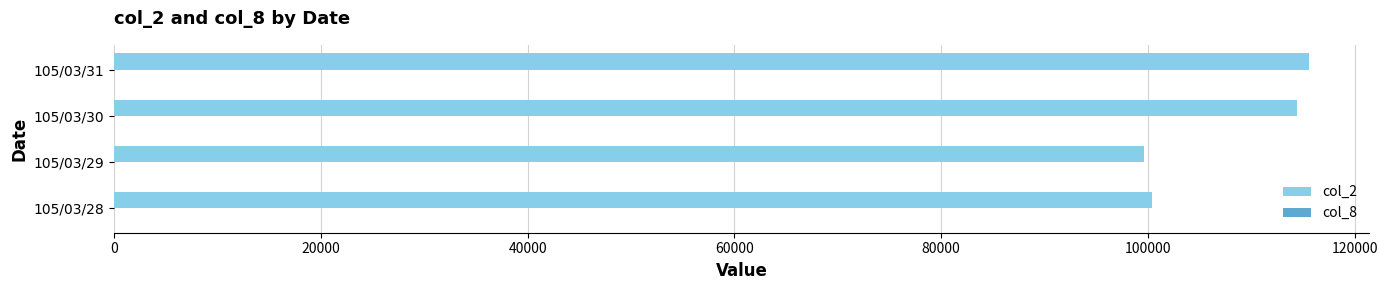

At which category does the chart reach its peak across all series?

105/03/31